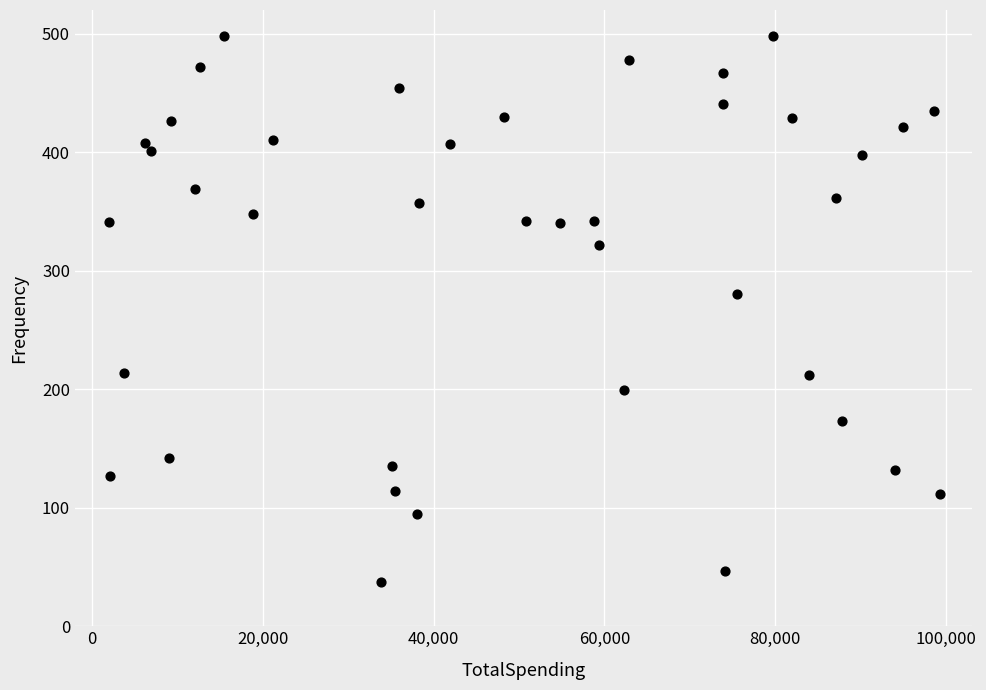

What Y value in the scatter plot is closest to 267?

280